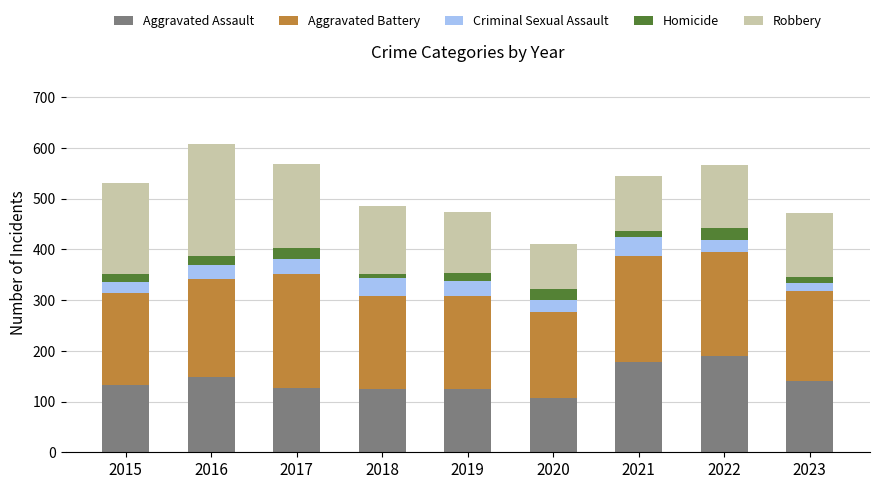

The Aggravated Assault series shows 126 at 2017. True or false?

True